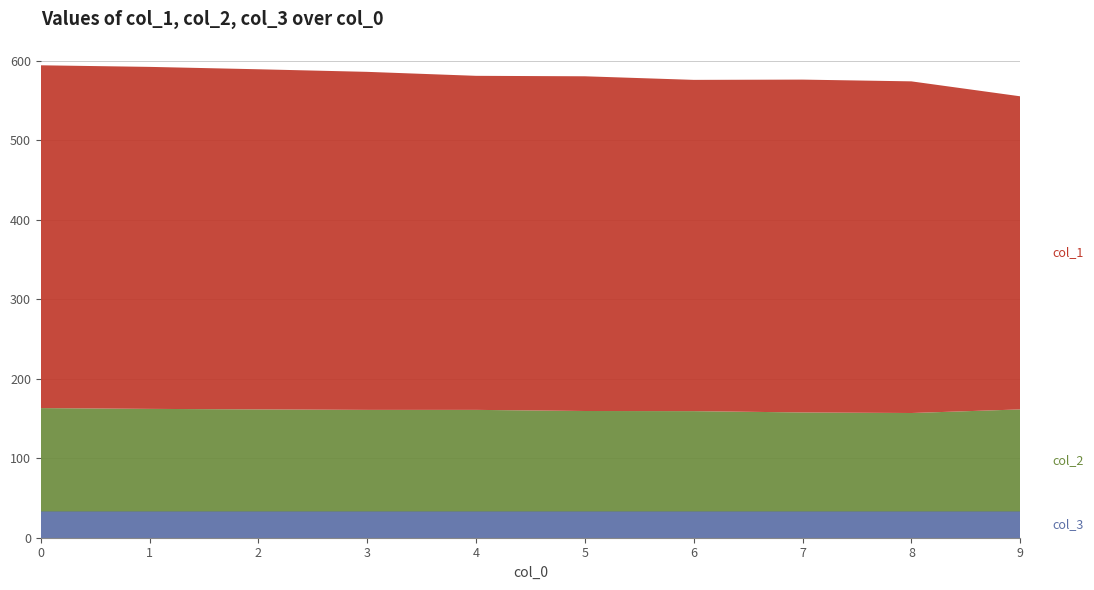

What is the total value across all series at 2?

589.0